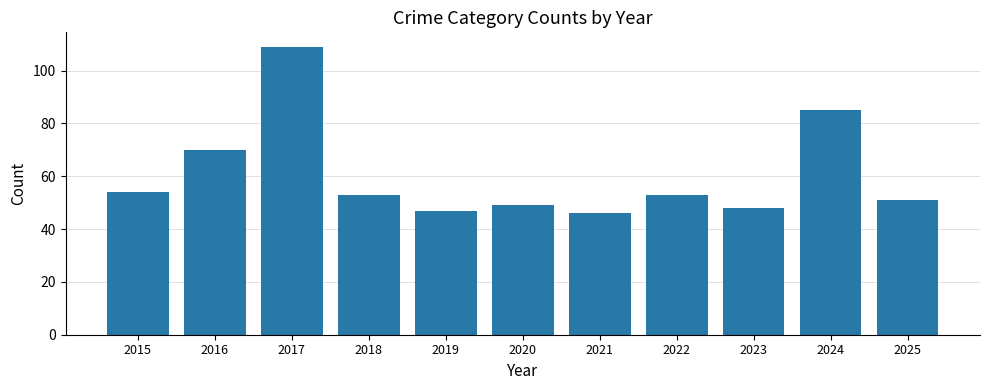

Are the bars horizontal?

No